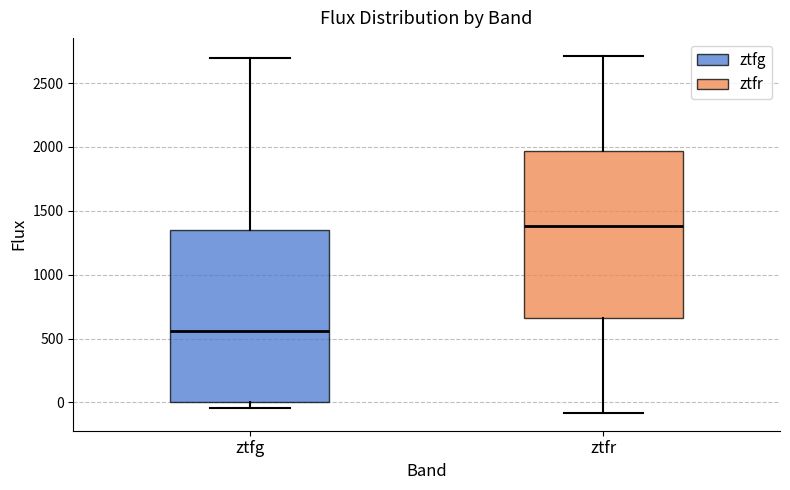

Where does the upper whisker of the box for ztfg end on the y-axis? The values are not printed on the chart, so give them approximately, as read against the axis.

2700